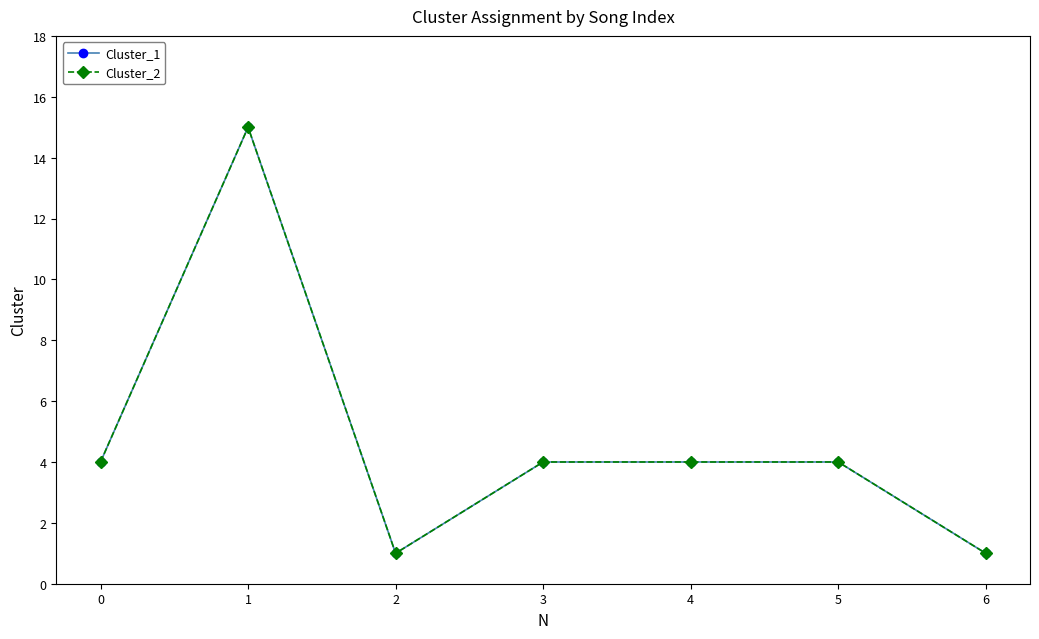

What is the value of the Cluster_2 point at the 6th from the left?

4